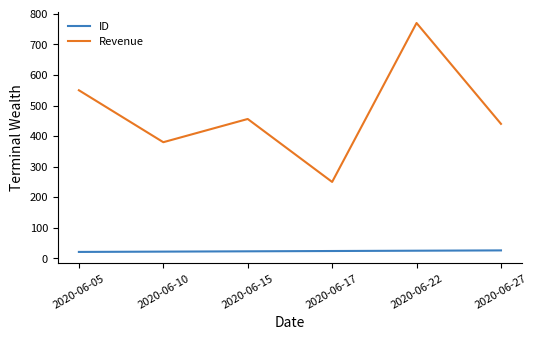

True or false: ID has a value of 23 at 2020-06-15.

True